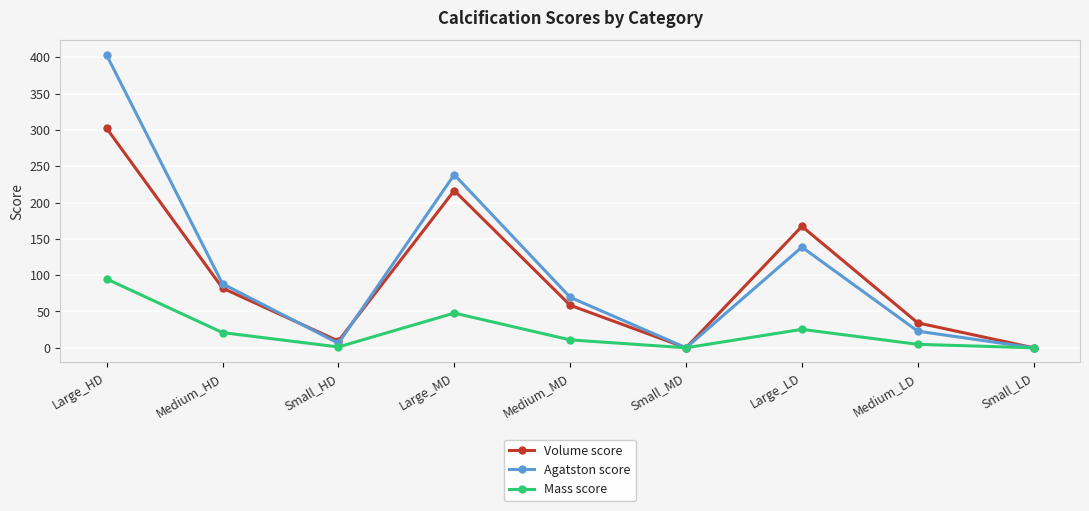

What is the difference between the Agatston score values at Medium_MD and Medium_LD?

46.7